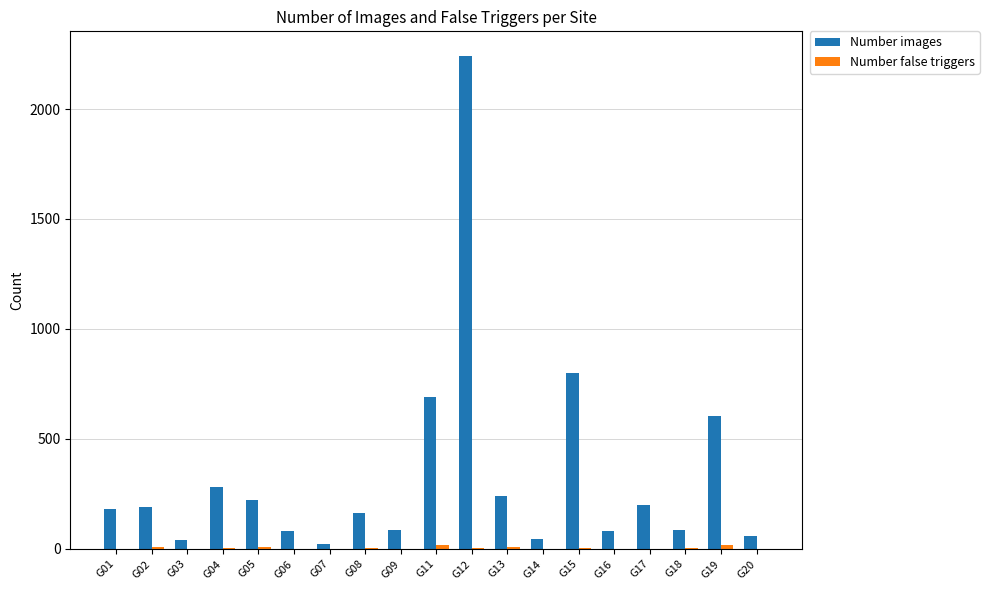

Between G04 and G09, which series saw the biggest shift?

Number images